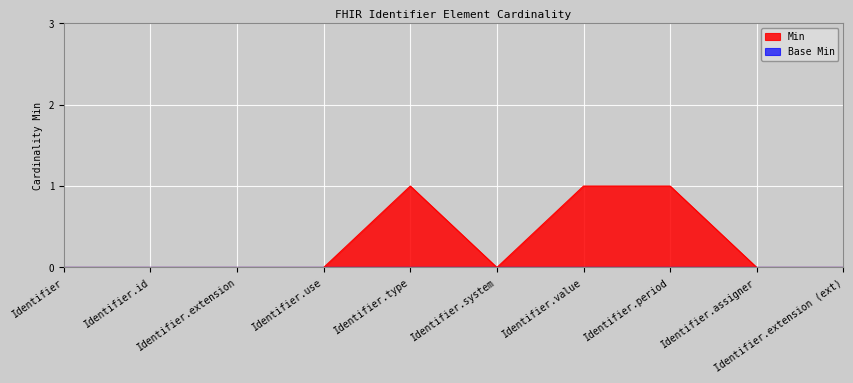

True or false: the data shows -1 at Identifier.extension (ext).

False